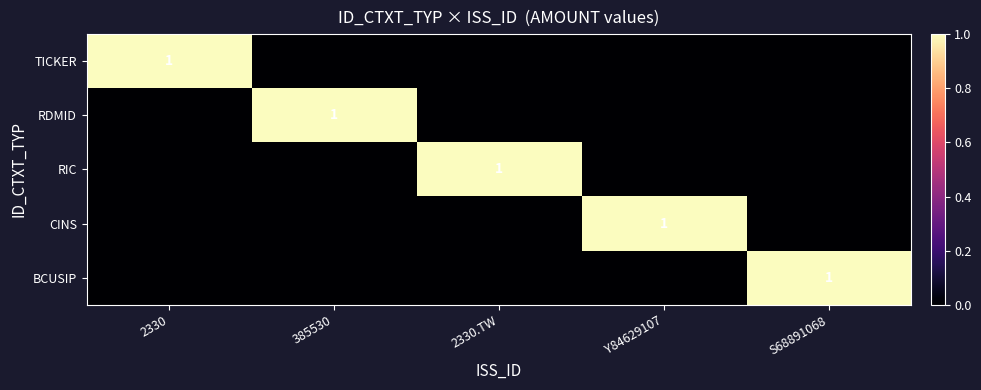

The RIC series shows 1 at 2330.TW. True or false?

True